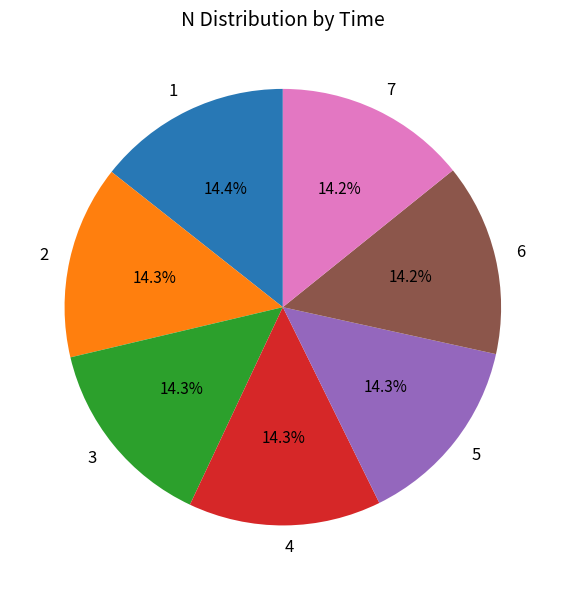

Do 3 and 2 together represent more than half of the pie?

No